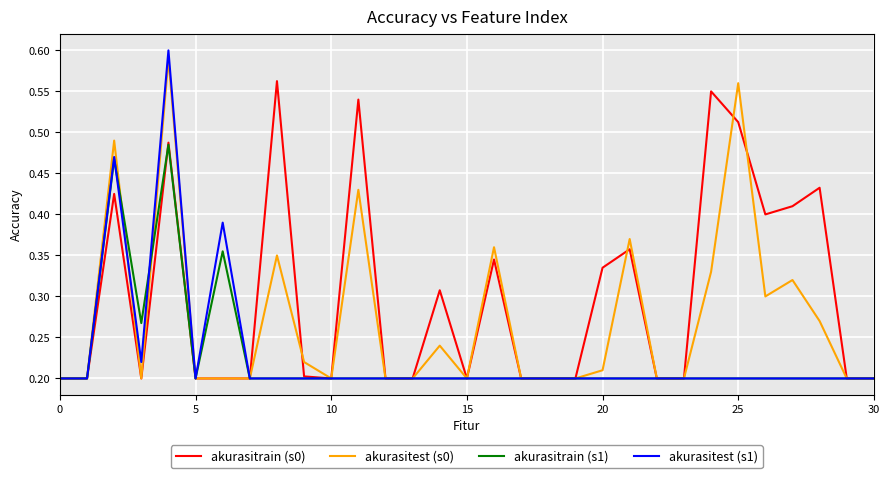

Which series has the largest range (max minus min)?

akurasitest (s1)